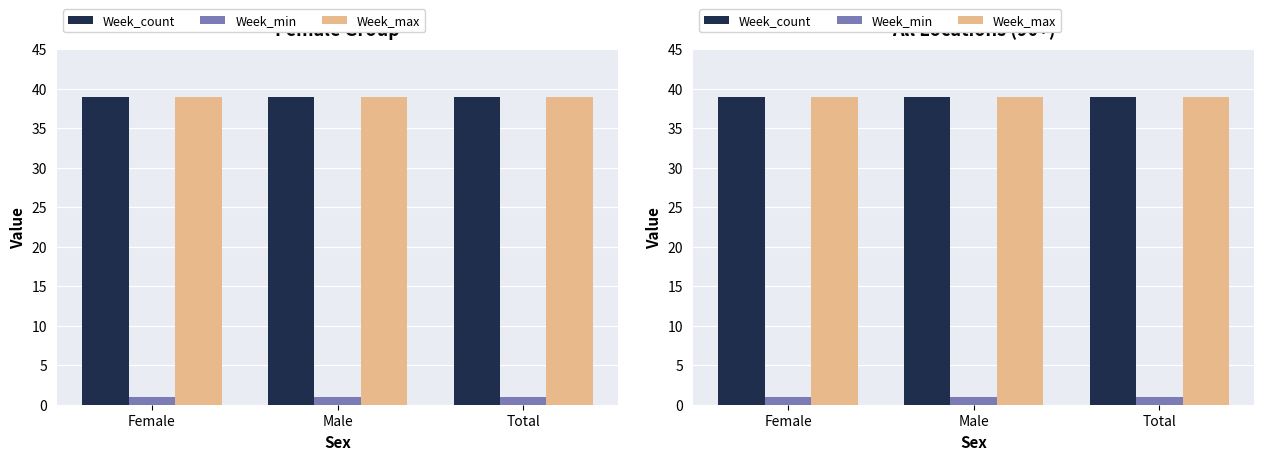

The value of Week_max at Female is 39. True or false?

True